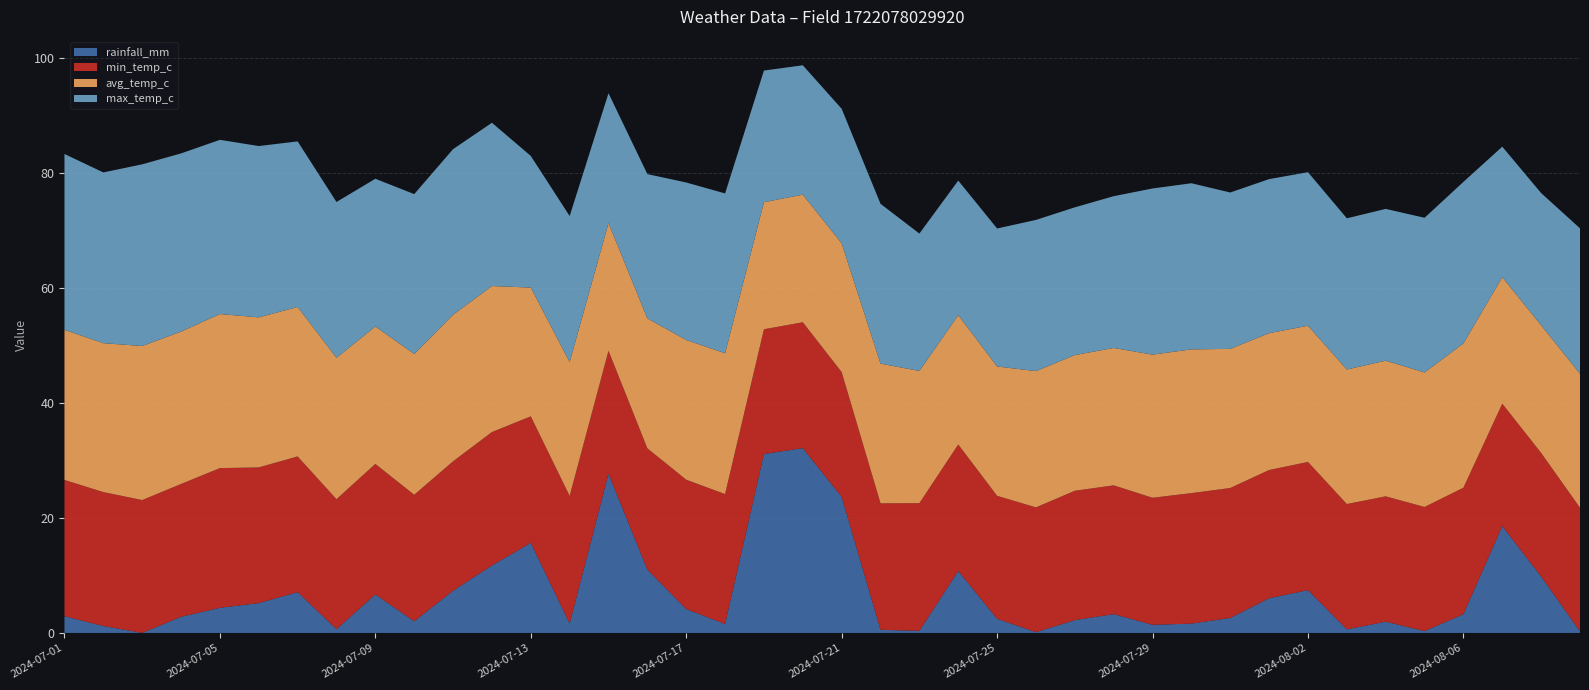

Reading left to right, extract all data points from this chart.

rainfall_mm: 2.9	1.2	0.0	2.8	4.4	5.2	7.1	0.7	6.7	2.0	7.3	11.7	15.7	1.6	27.7	11.0	4.2	1.6	31.1	32.1	23.7	0.5	0.4	10.8	2.5	0.1	2.2	3.3	1.4	1.6	2.6	6.0	7.4	0.6	2.0	0.3	3.3	18.6	9.8	0.3
min_temp_c: 23.7	23.3	23.1	23.1	24.3	23.6	23.6	22.6	22.7	22.0	22.5	23.2	22.0	22.2	21.4	21.1	22.5	22.6	21.7	21.9	21.7	22.0	22.2	22.0	21.4	21.7	22.5	22.4	22.1	22.7	22.6	22.3	22.3	21.8	21.8	21.6	22.0	21.3	21.5	21.5
avg_temp_c: 26.1	25.9	26.8	26.5	26.8	26.1	26.0	24.6	23.9	24.5	25.5	25.4	22.4	23.3	22.2	22.6	24.3	24.5	22.1	22.2	22.4	24.3	23.0	22.5	22.5	23.7	23.6	23.9	24.9	25.0	24.2	23.8	23.7	23.4	23.6	23.4	25.1	22.0	22.2	23.3
max_temp_c: 30.6	29.7	31.6	31.0	30.3	29.8	28.8	27.1	25.7	27.8	28.8	28.4	22.9	25.4	22.6	25.1	27.4	27.8	22.9	22.5	23.4	27.8	23.9	23.4	24.0	26.3	25.7	26.4	28.9	28.9	27.2	26.8	26.7	26.3	26.4	26.9	28.1	22.7	23.0	25.3